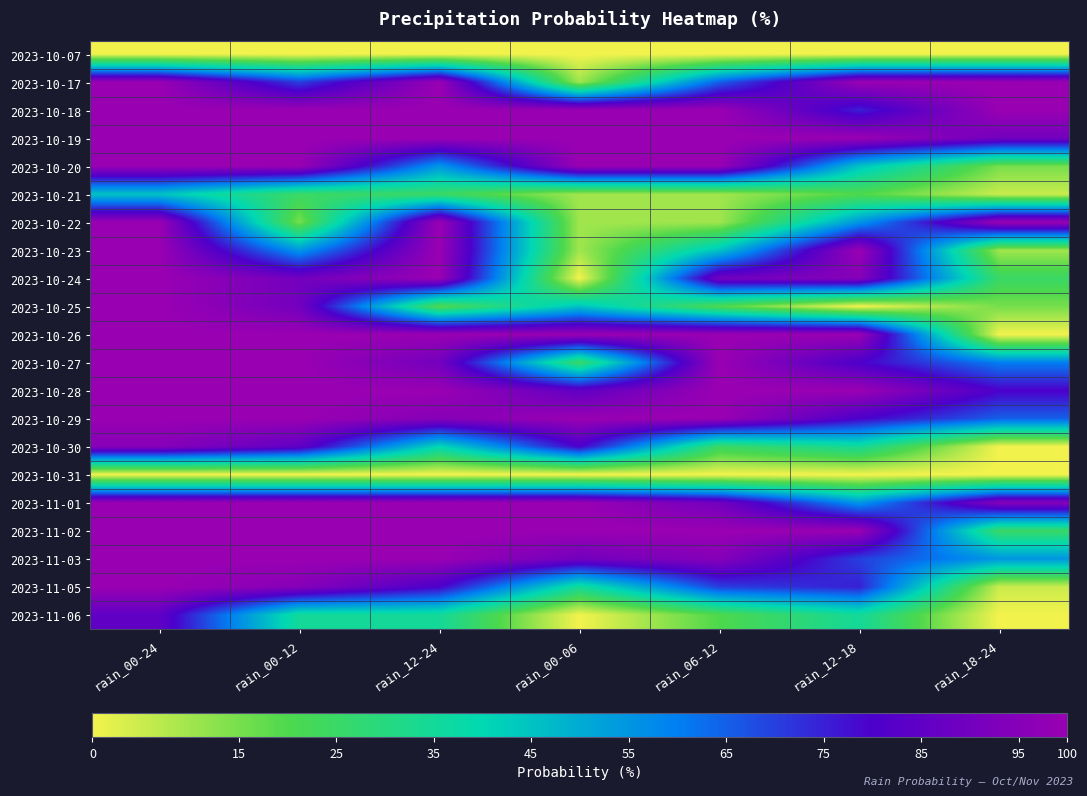

At which category is the sum across all series the highest?

rain_00-24